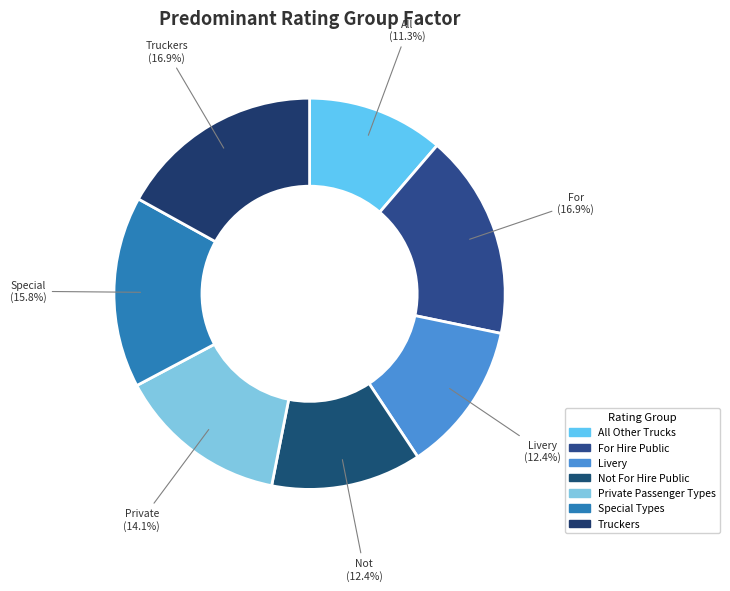

Is there any slice that represents more than half of the pie?

No